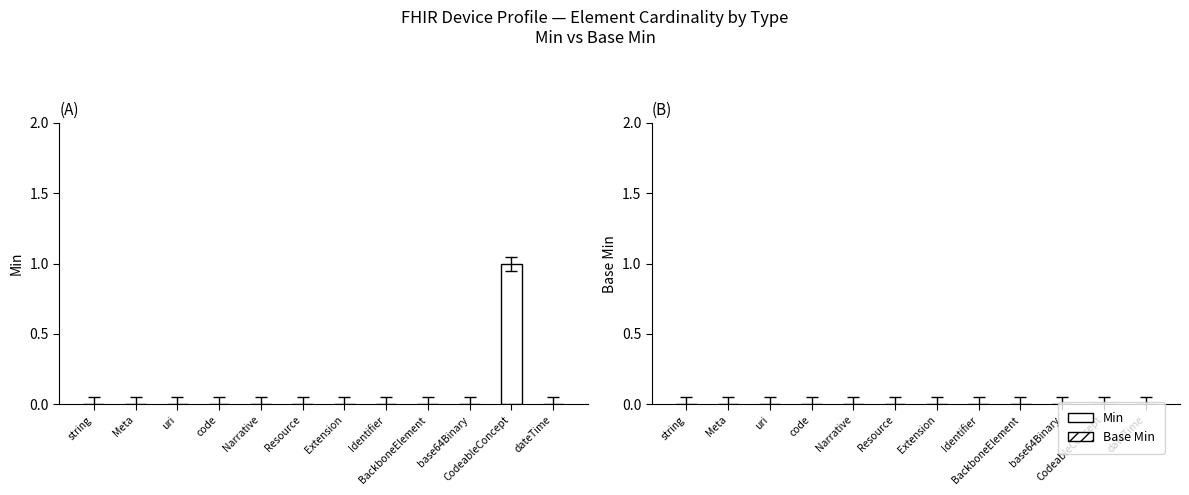

What is the change in value from Meta to CodeableConcept?

+1